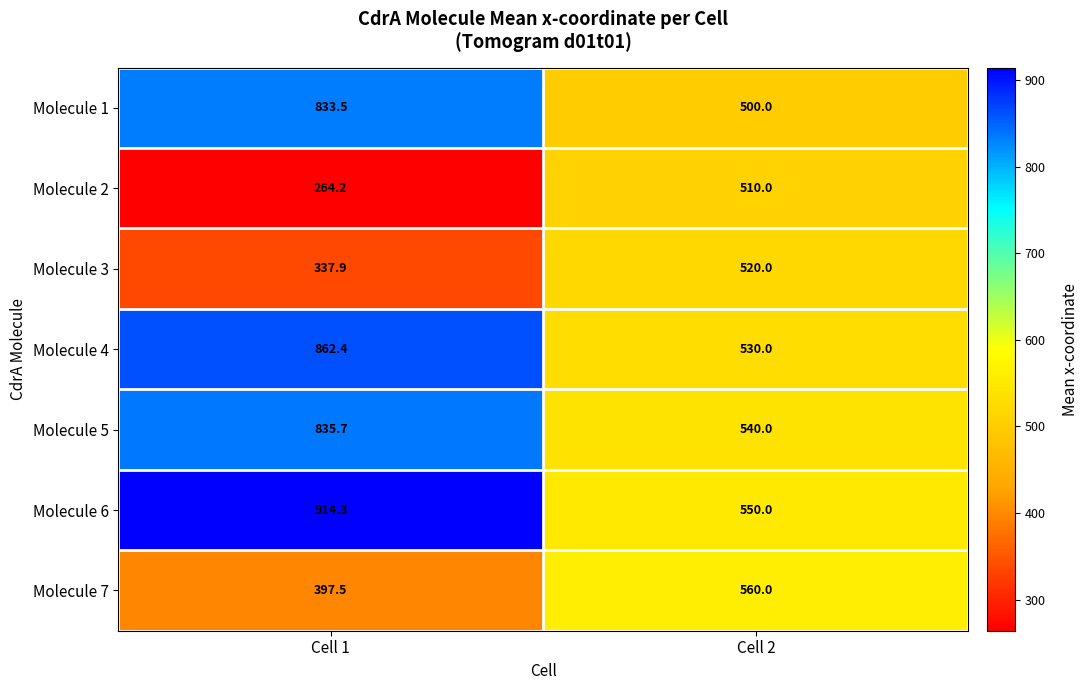

What is the sum of the Molecule 1 values at Cell 2 and Cell 1?

1333.5